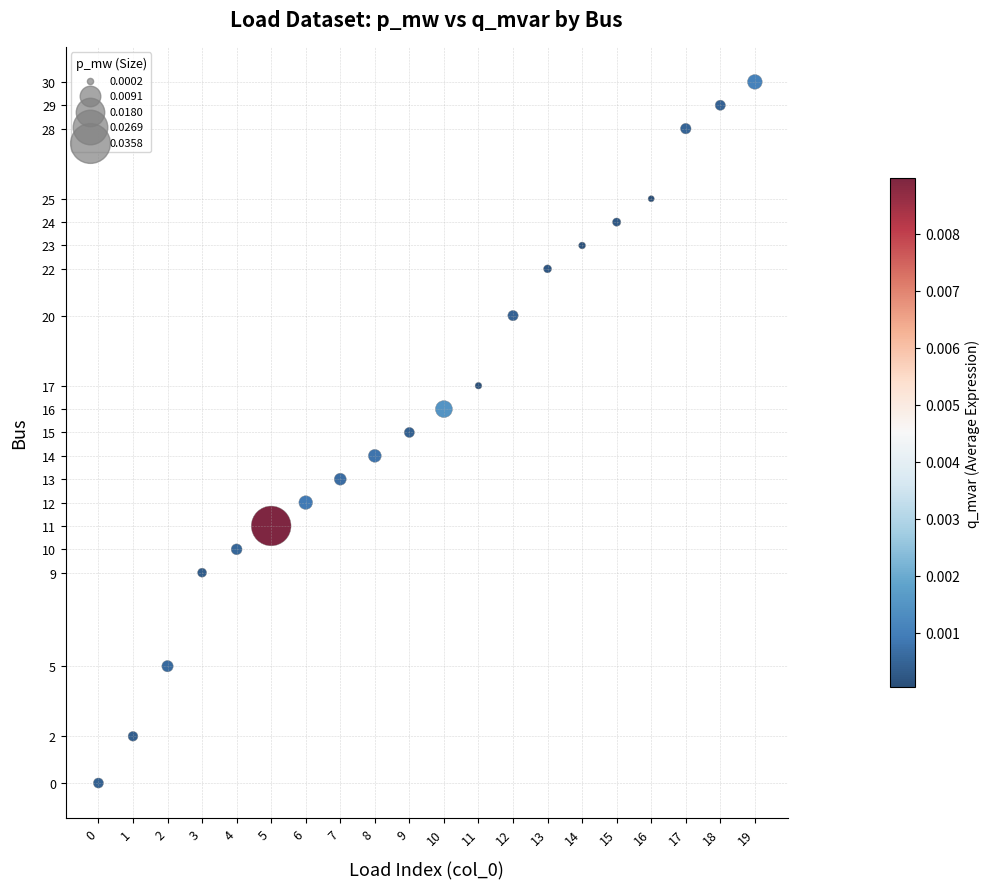

How many data points are displayed?

20